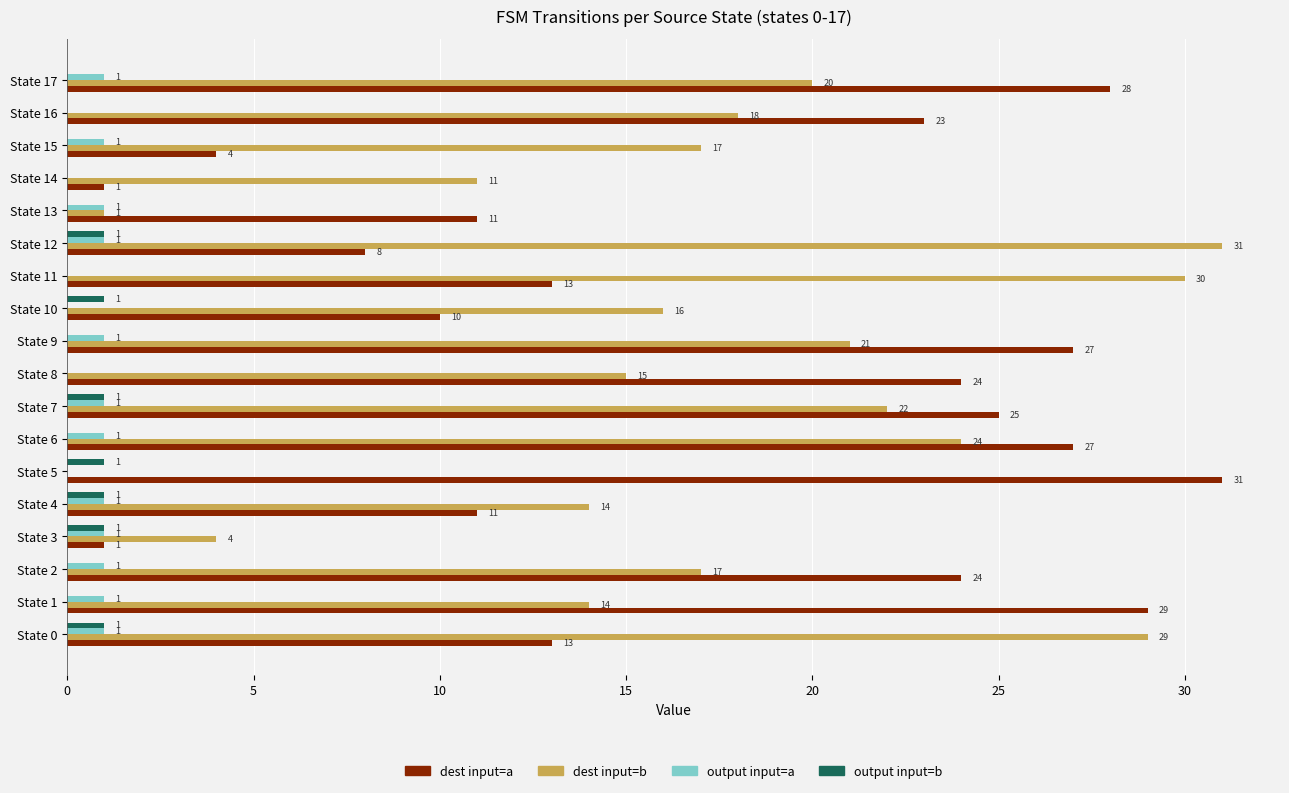

Which series changed the most between State 7 and State 11?

dest input=a